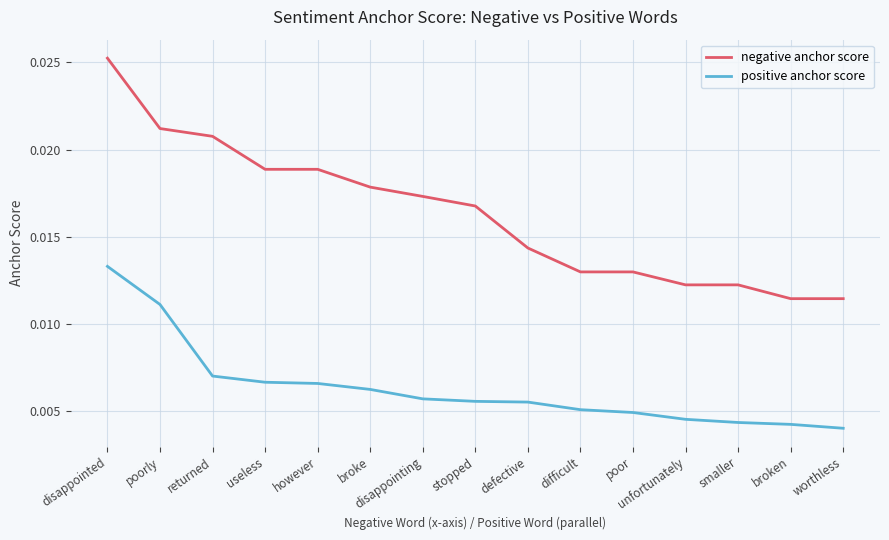

What are all the series names shown in the legend?

negative anchor score, positive anchor score